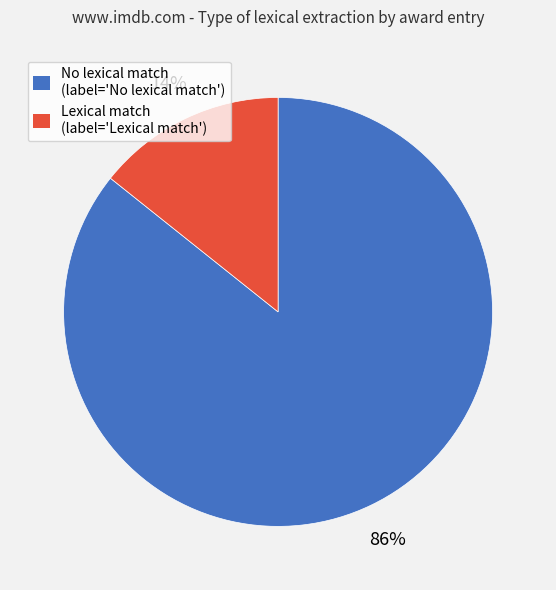

Is there any slice that represents more than half of the pie?

Yes